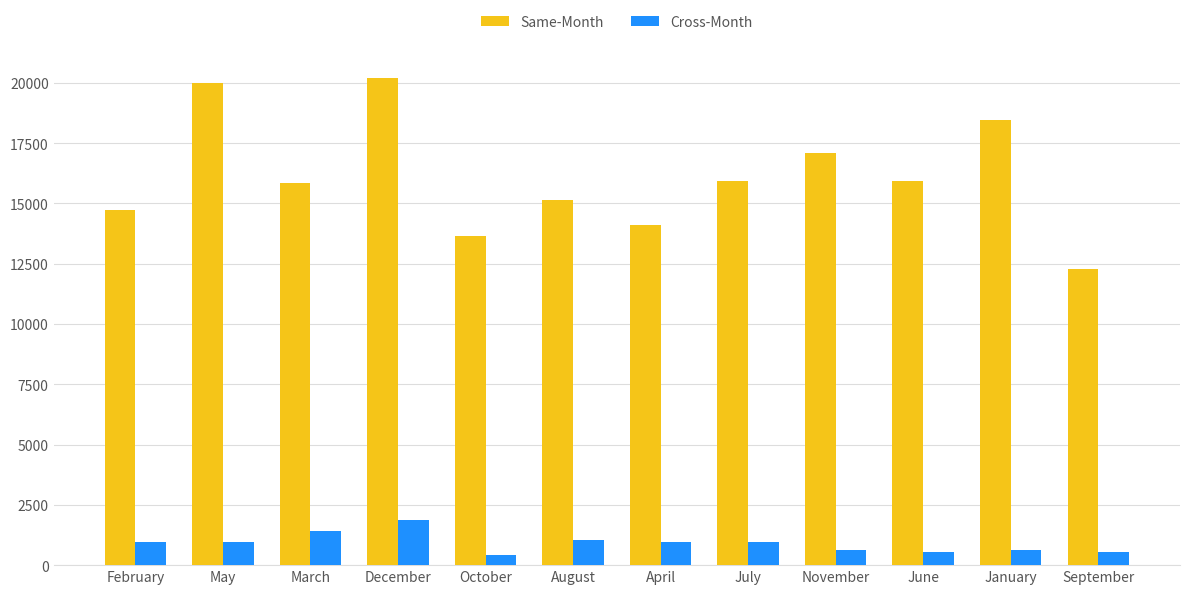

What is the spread (max minus min) of values at August?

14106